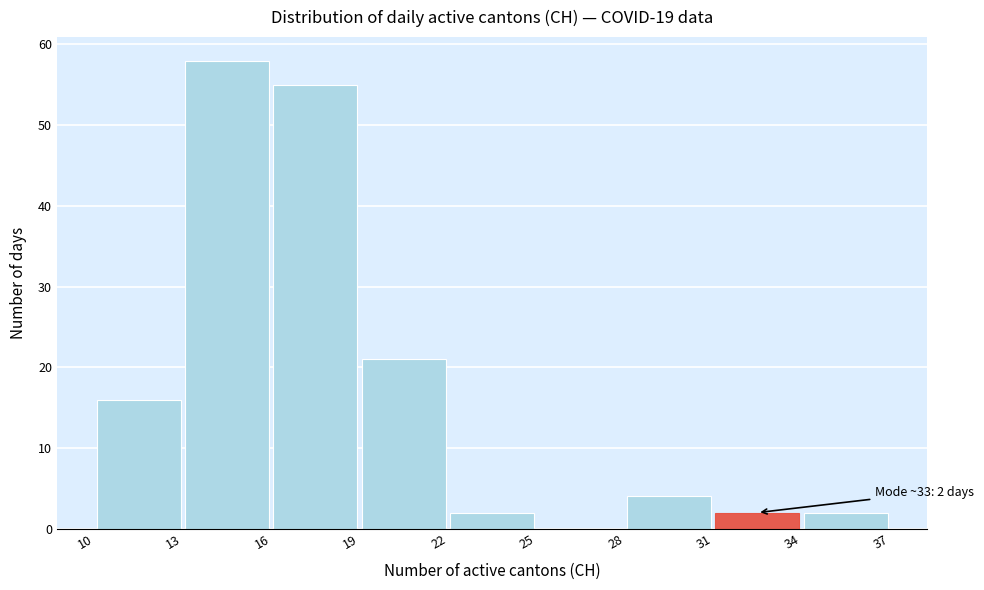

Over which range of the x-axis is the bar tallest?

13 to 16